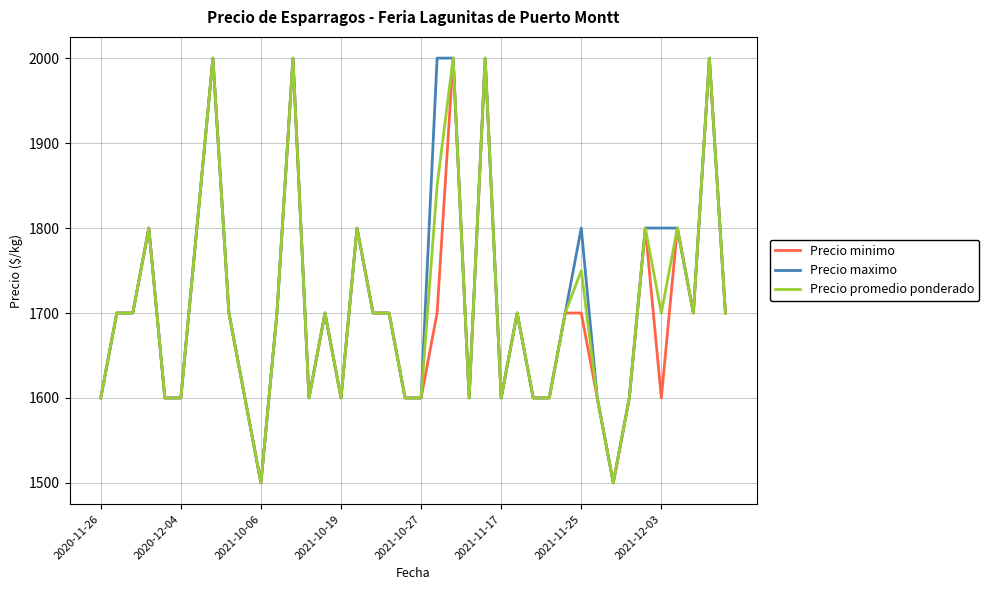

What is the maximum value for Precio maximo?

2000